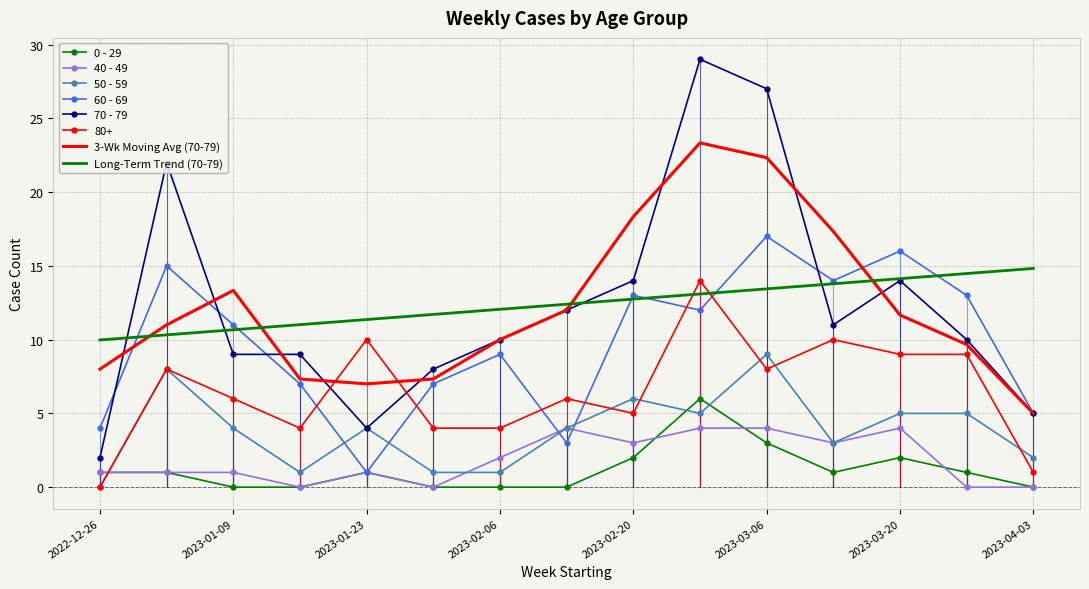

How many data points does each series have?

15